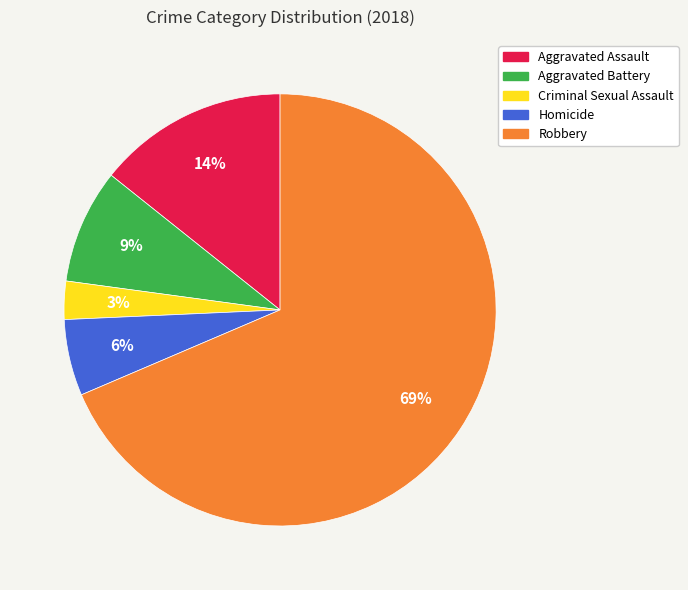

To the nearest percent, what is the average slice percentage?

20%